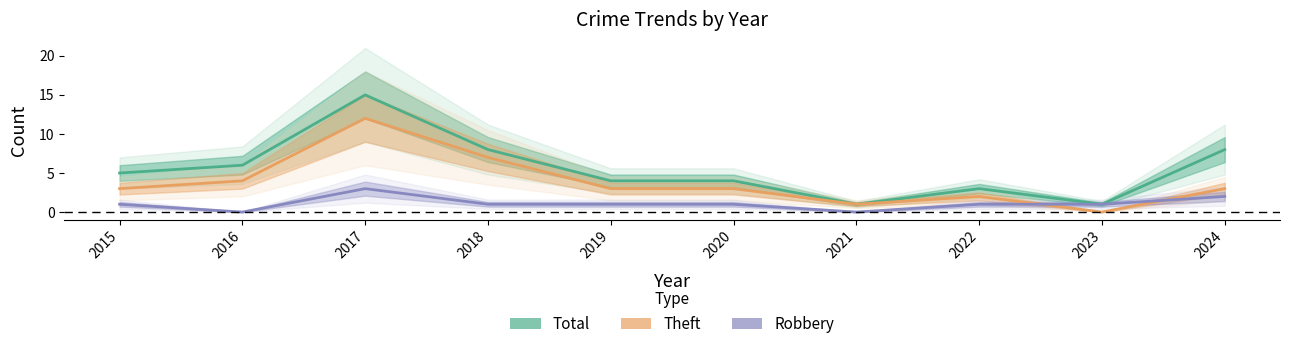

How many lines are shown in the chart?

3